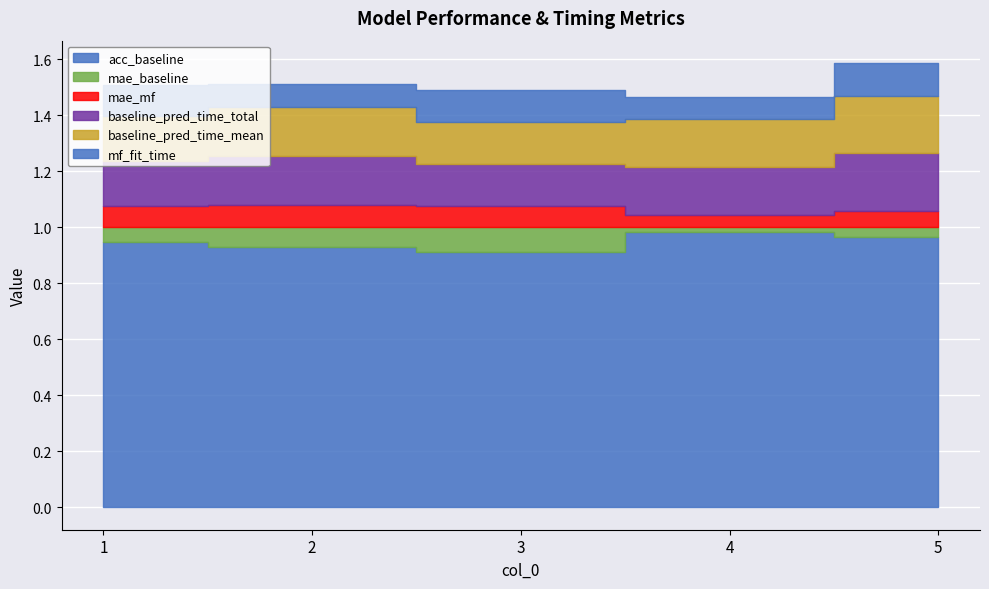

In mae_mf, how many points are higher than both neighbors (excluding endpoints)?

1